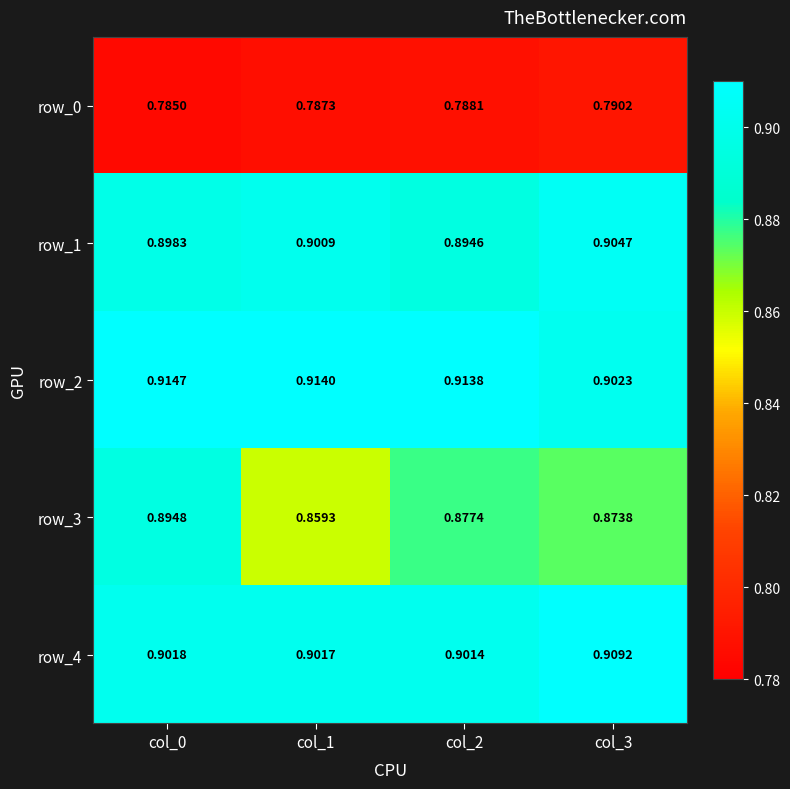

Rank the categories by row_3 value from lowest to highest.

col_1, col_3, col_2, col_0